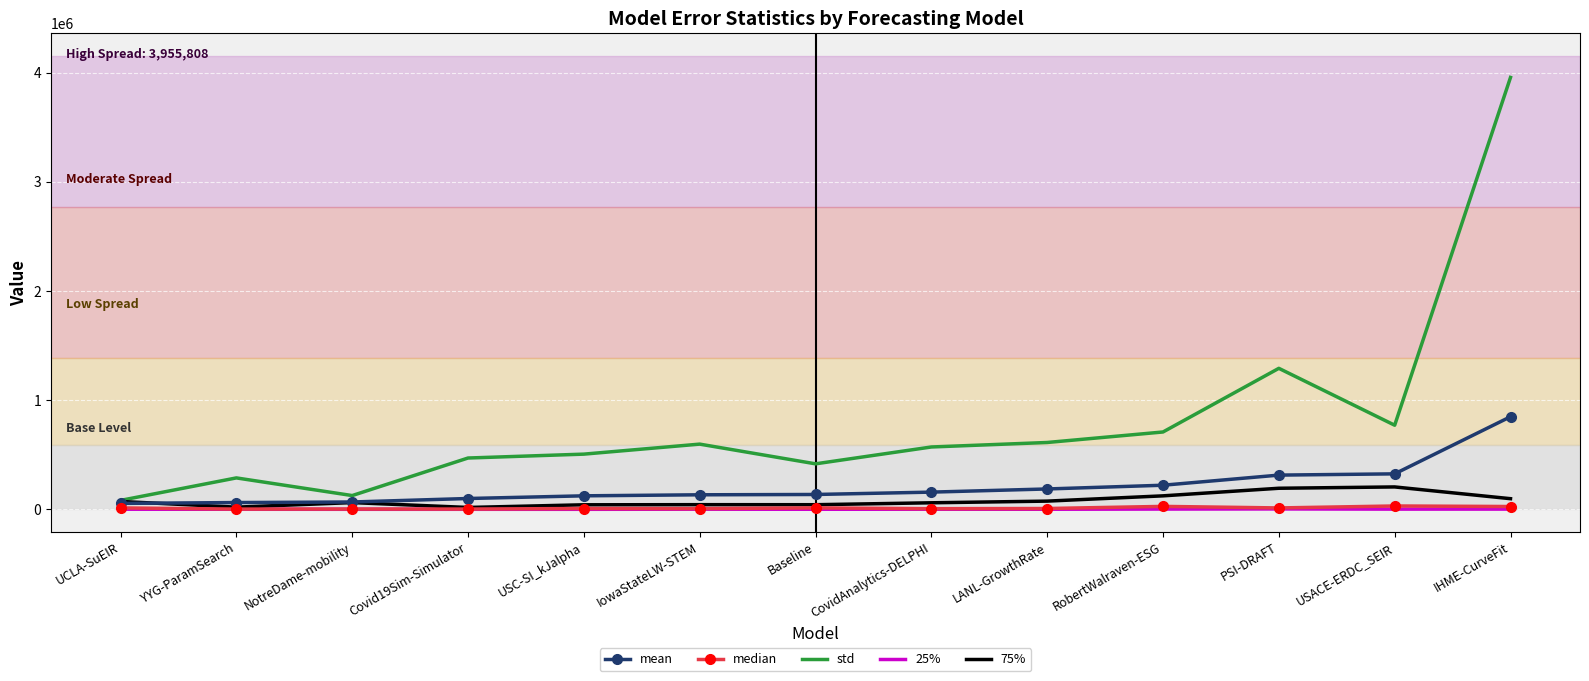

In std, how many points are lower than both neighbors (excluding endpoints)?

3